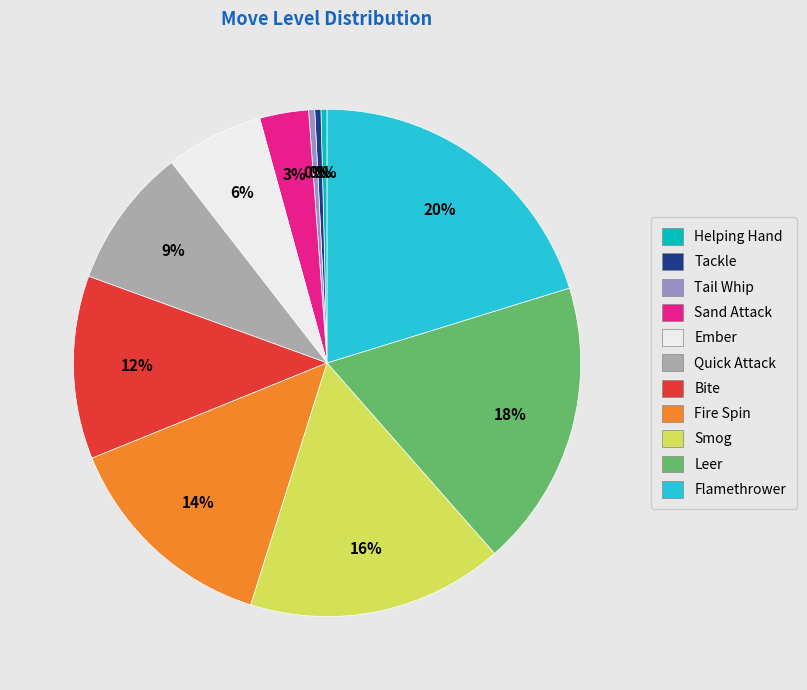

The Quick Attack slice represents 1% of the pie. True or false?

False